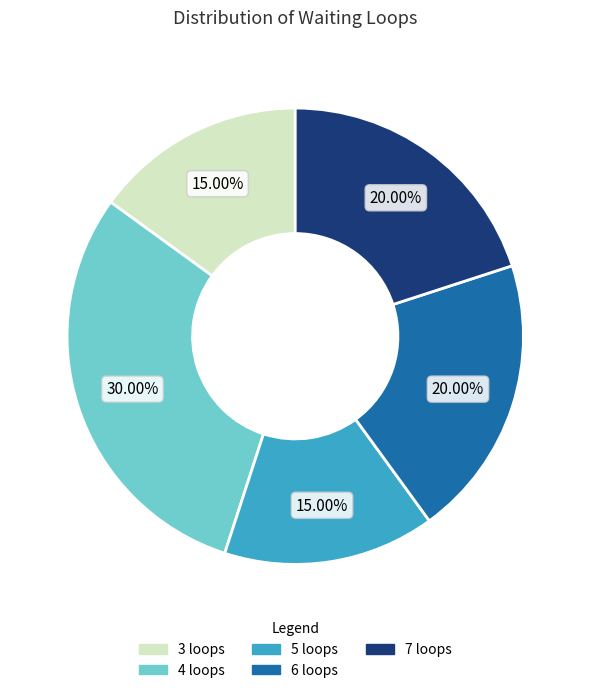

To the nearest percent, what portion does 5 loops represent?

15%